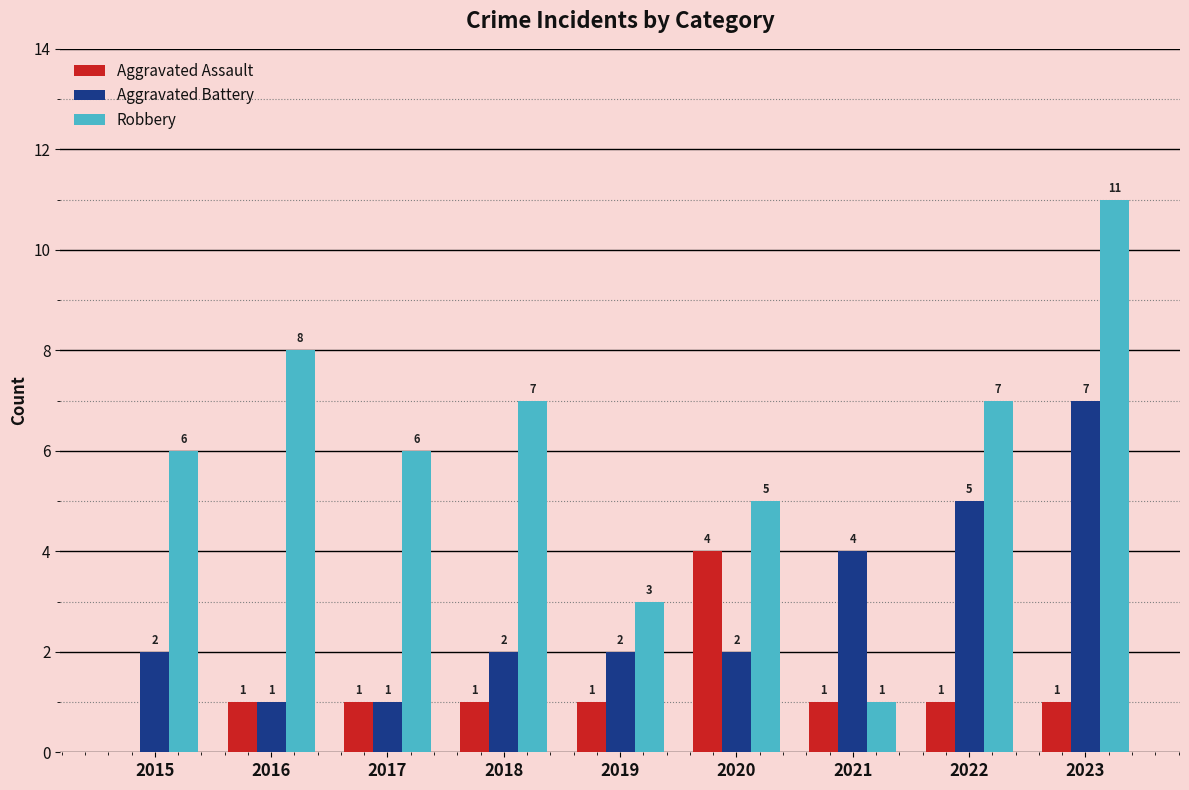

Read the Aggravated Assault value at 2020.

4